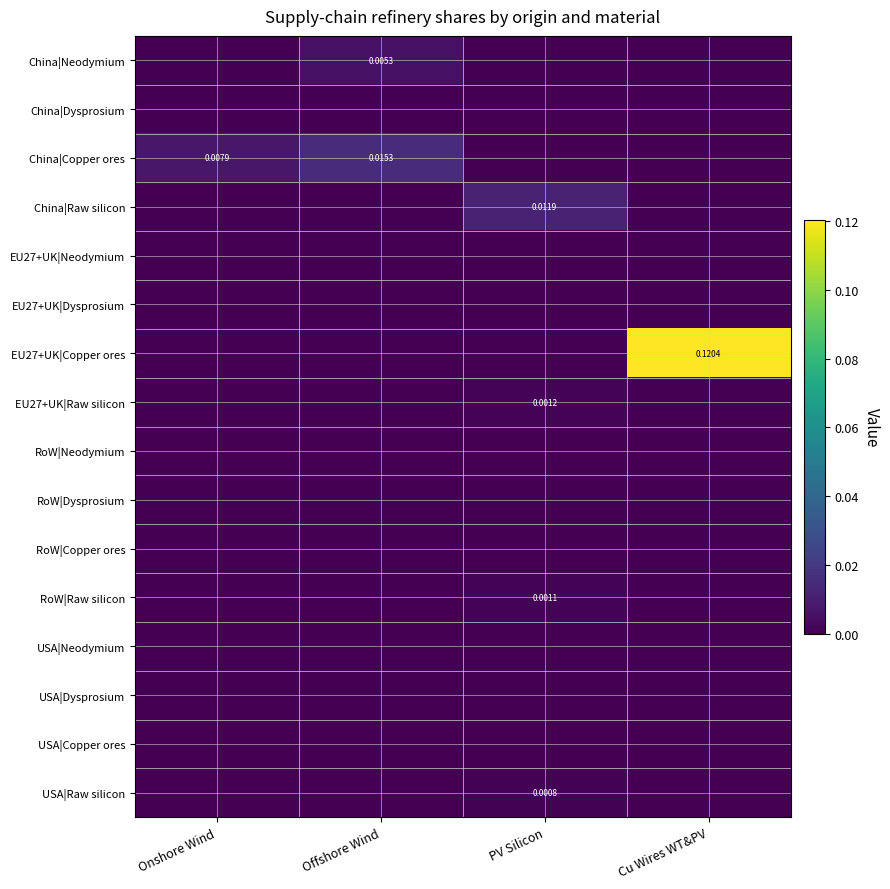

Between Offshore Wind and PV Silicon, which series saw the biggest shift?

China|Copper ores